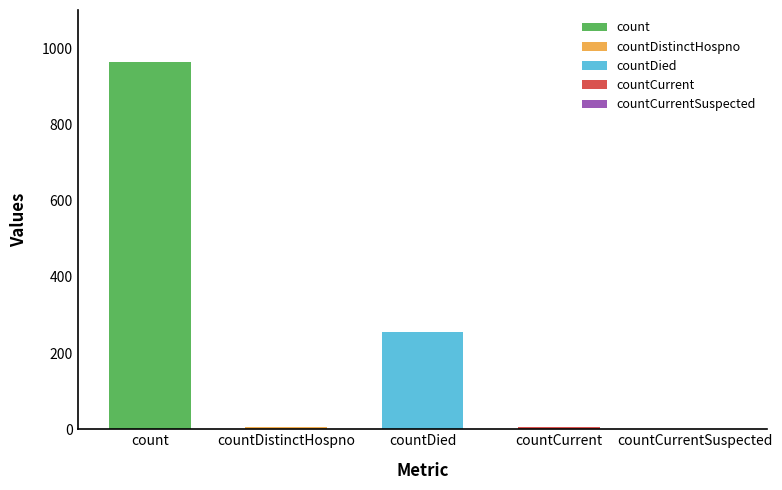

Is it true that the value at countDied is 111?

False